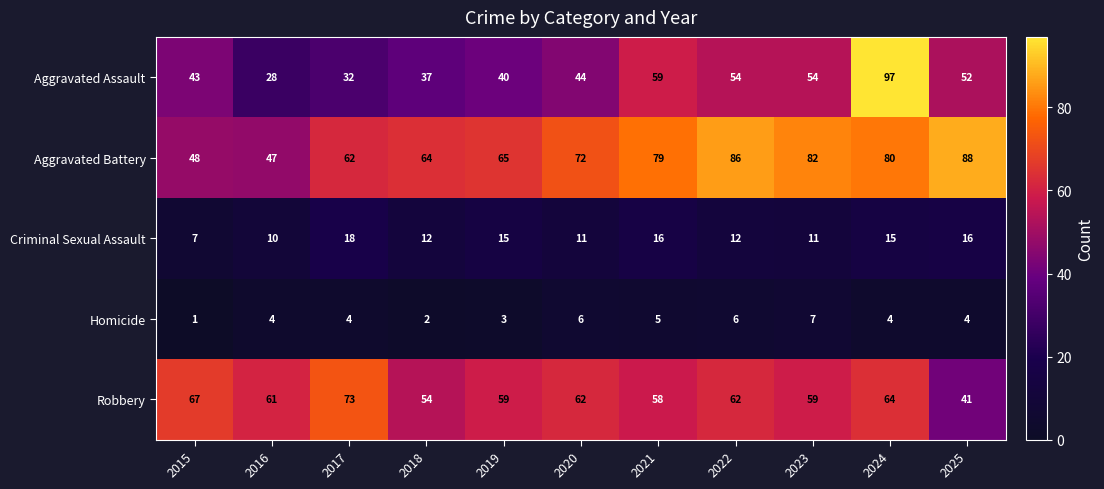

What is the spread (max minus min) of values at 2021?

74